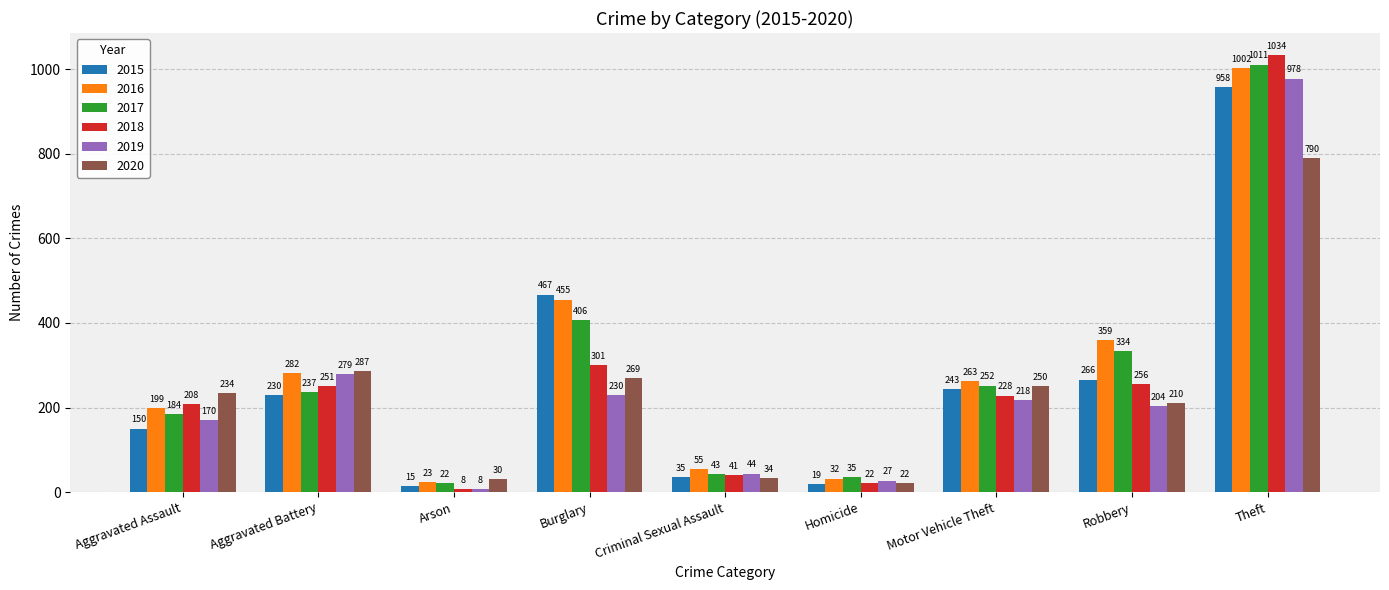

Reading left to right, list all the values displayed in this chart.

2015: Aggravated Assault=150	Aggravated Battery=230	Arson=15	Burglary=467	Criminal Sexual Assault=35	Homicide=19	Motor Vehicle Theft=243	Robbery=266	Theft=958
2016: Aggravated Assault=199	Aggravated Battery=282	Arson=23	Burglary=455	Criminal Sexual Assault=55	Homicide=32	Motor Vehicle Theft=263	Robbery=359	Theft=1002
2017: Aggravated Assault=184	Aggravated Battery=237	Arson=22	Burglary=406	Criminal Sexual Assault=43	Homicide=35	Motor Vehicle Theft=252	Robbery=334	Theft=1011
2018: Aggravated Assault=208	Aggravated Battery=251	Arson=8	Burglary=301	Criminal Sexual Assault=41	Homicide=22	Motor Vehicle Theft=228	Robbery=256	Theft=1034
2019: Aggravated Assault=170	Aggravated Battery=279	Arson=8	Burglary=230	Criminal Sexual Assault=44	Homicide=27	Motor Vehicle Theft=218	Robbery=204	Theft=978
2020: Aggravated Assault=234	Aggravated Battery=287	Arson=30	Burglary=269	Criminal Sexual Assault=34	Homicide=22	Motor Vehicle Theft=250	Robbery=210	Theft=790